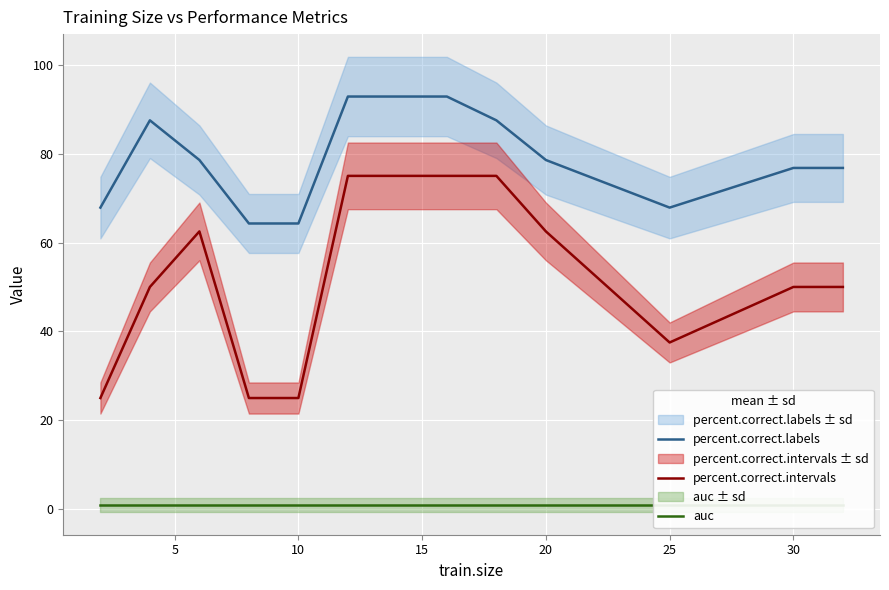

What is the sum of all percent.correct.intervals values?

687.5